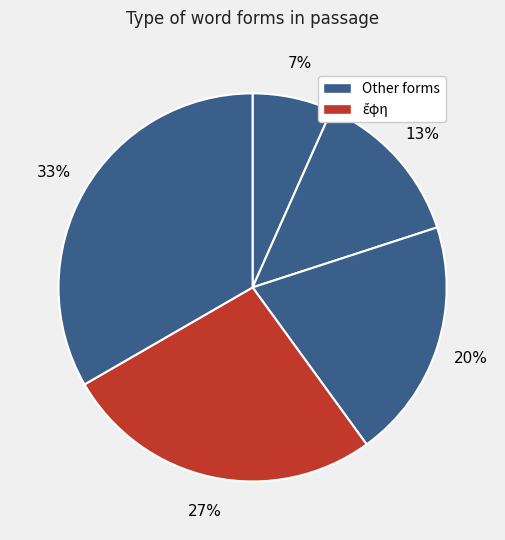

How many slices are in this pie chart?

5